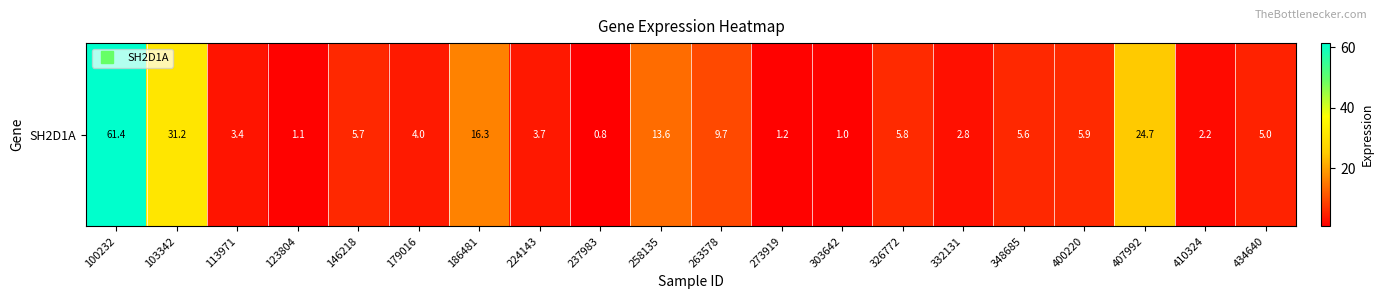

Between 273919 and 100232, which is larger?

100232